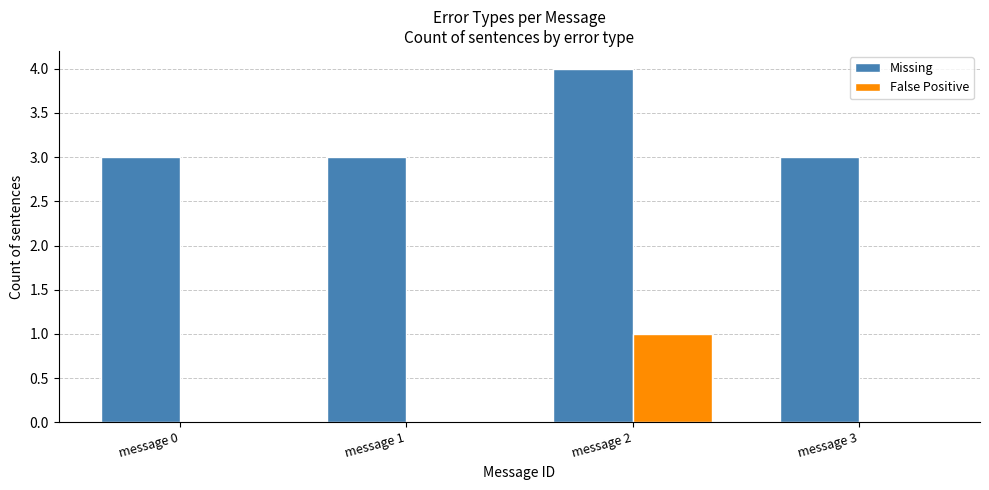

Are the bars horizontal?

No